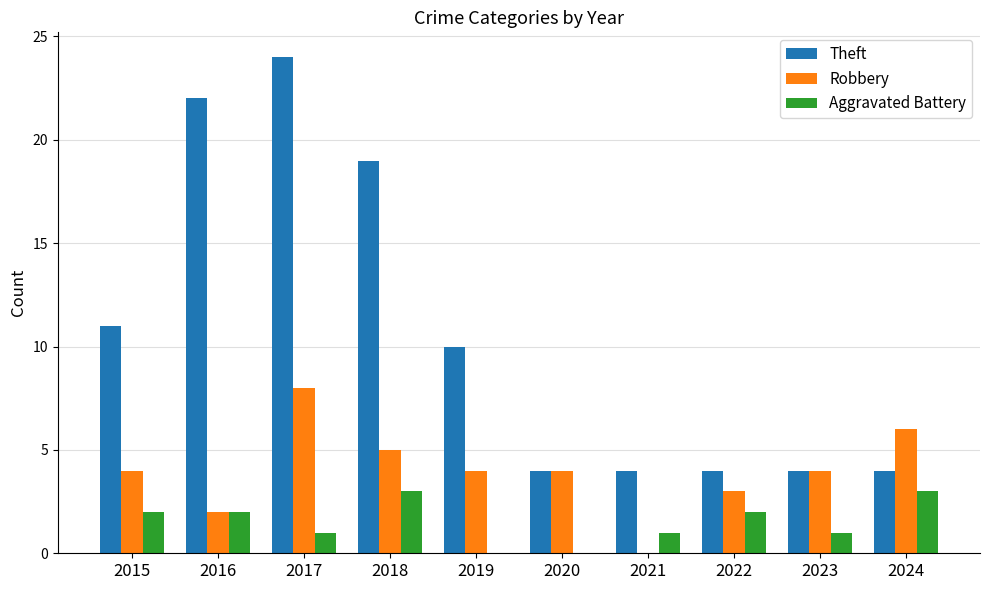

Which series has the largest total across all categories?

Theft